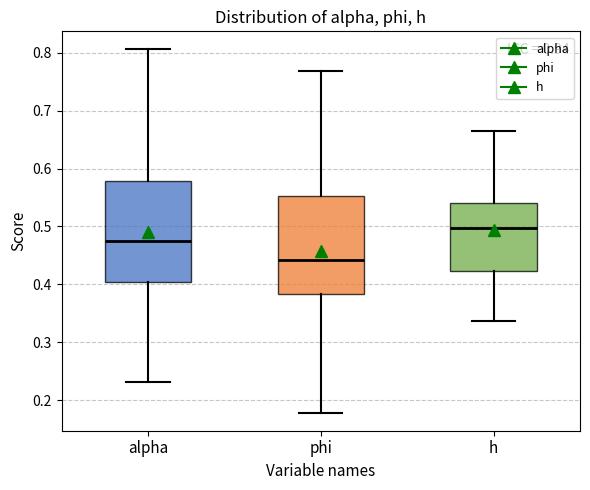

Where does the lower whisker of the box for phi end on the y-axis? The values are not printed on the chart, so give them approximately, as read against the axis.

0.18